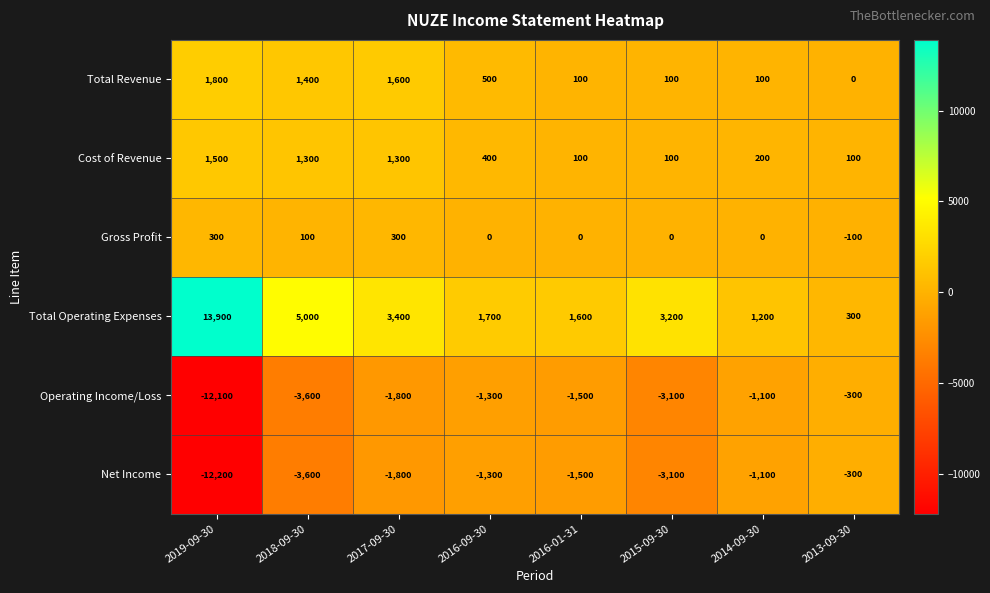

What is the difference between the maximum and minimum values in the Net Income series?

11900